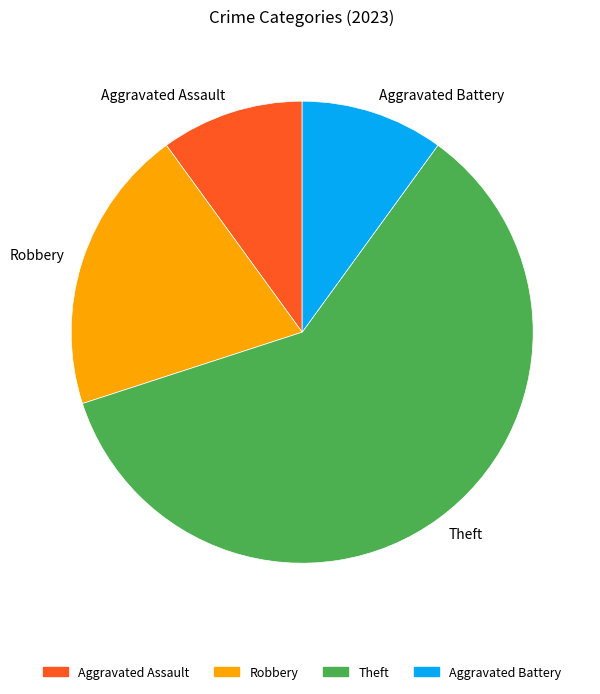

Is there a majority slice in this chart?

Yes